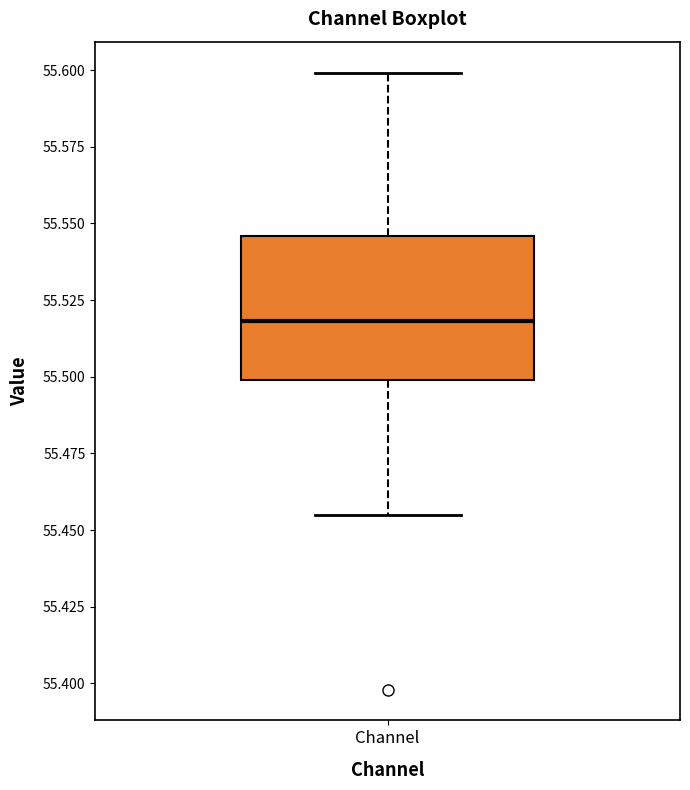

Transcribe this box plot: give where the median line is, the range the box spans, and where the two whiskers end, as read against the y-axis. The values are not printed on the chart, so give them approximately, as read against the axis.

median 55.520, box 55.500 to 55.545, whiskers 55.455 to 55.600